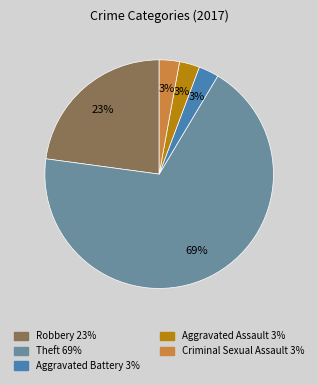

Is there any slice that represents more than half of the pie?

Yes